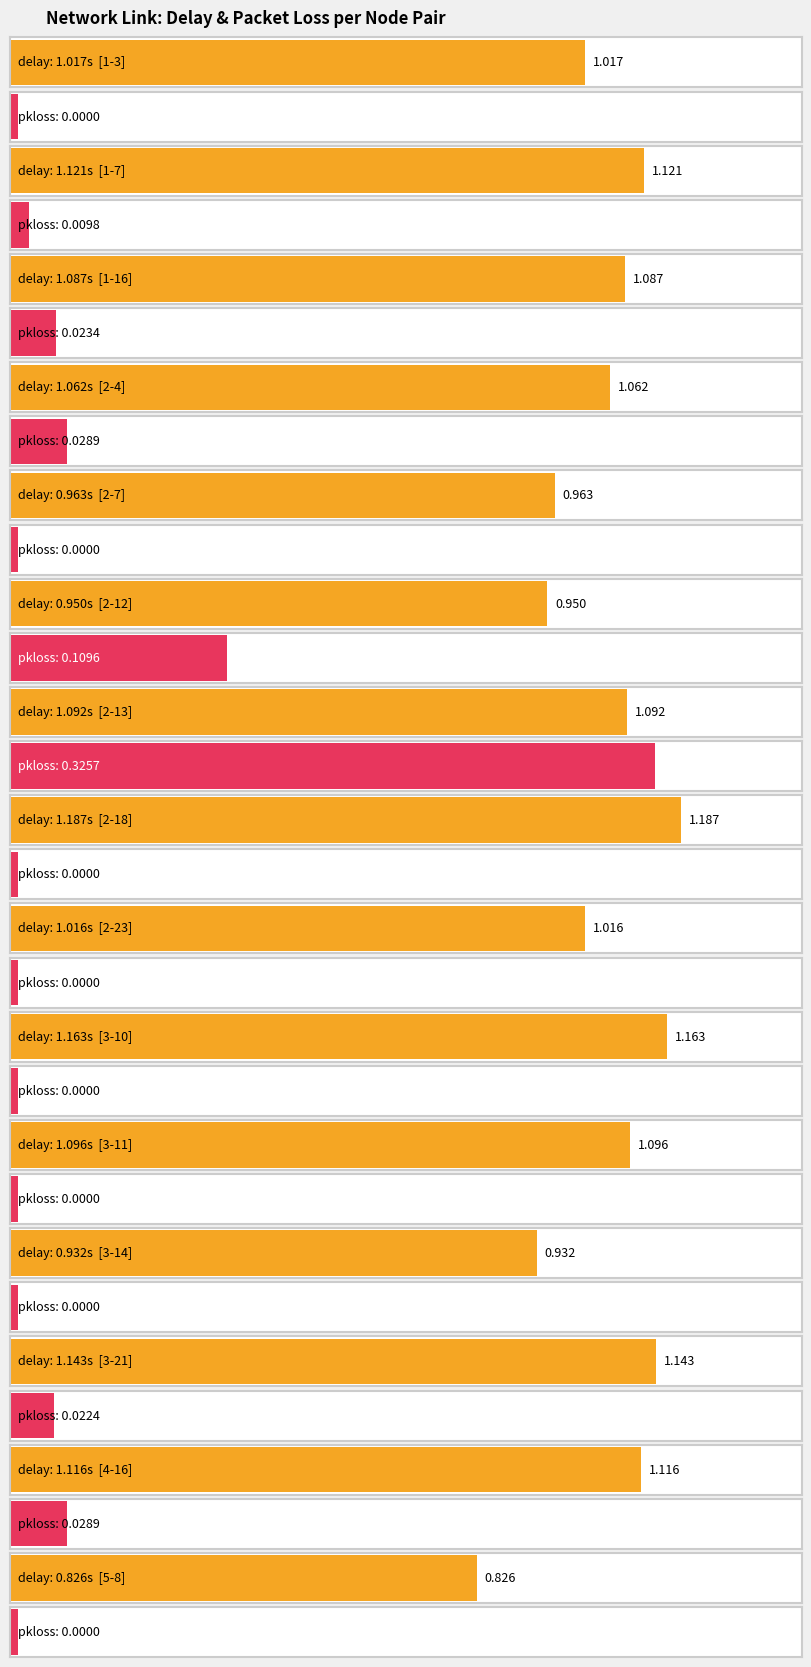

How many series are shown in this chart?

2